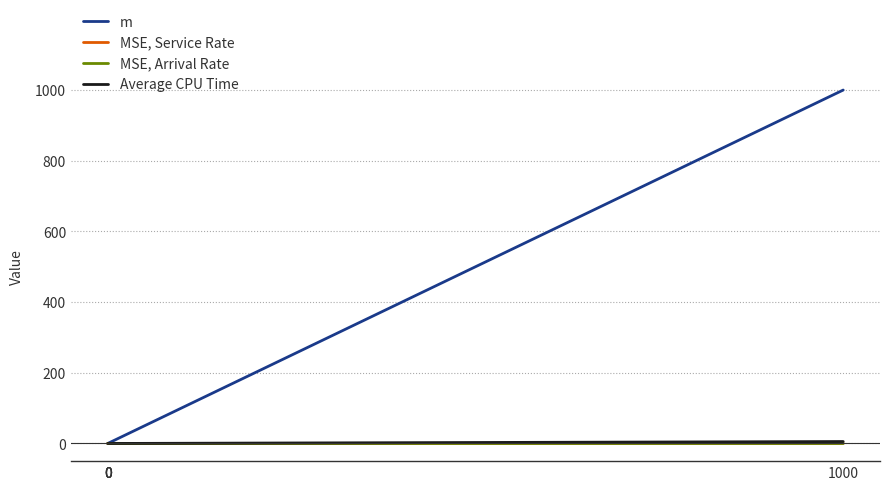

Is the value of MSE, Arrival Rate at 0 greater than the value of MSE, Service Rate at 1000?

No